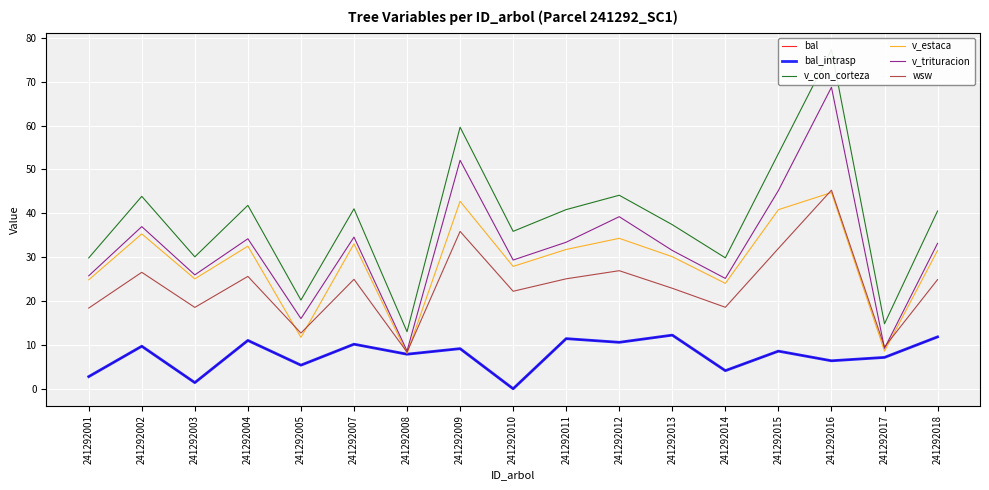

What is the maximum value shown in the chart?

77.3